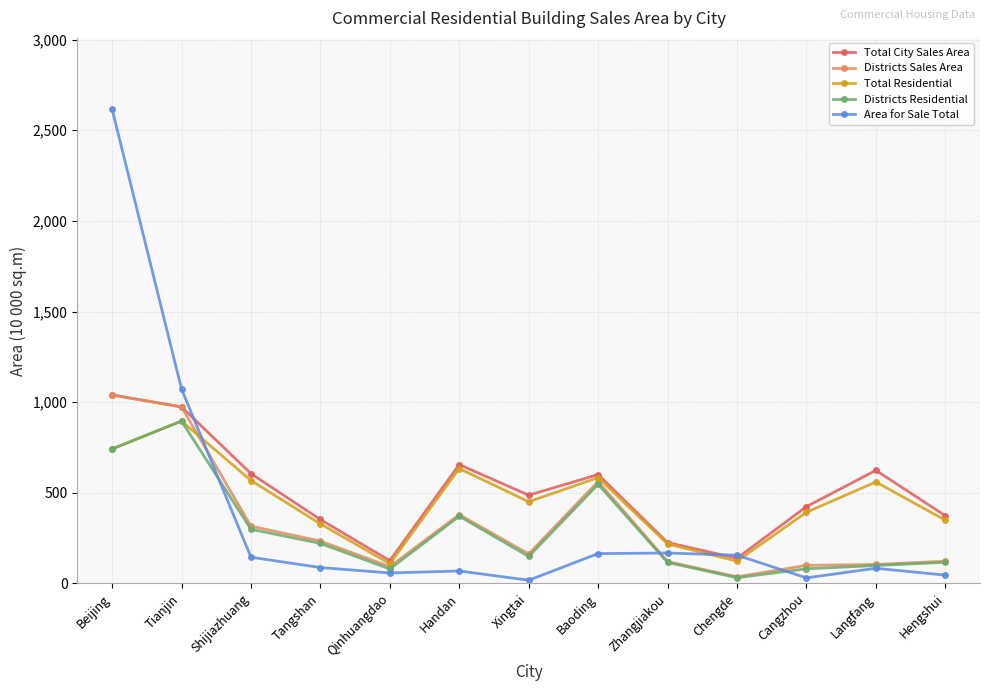

Is this an area chart (filled region under the line)?

No